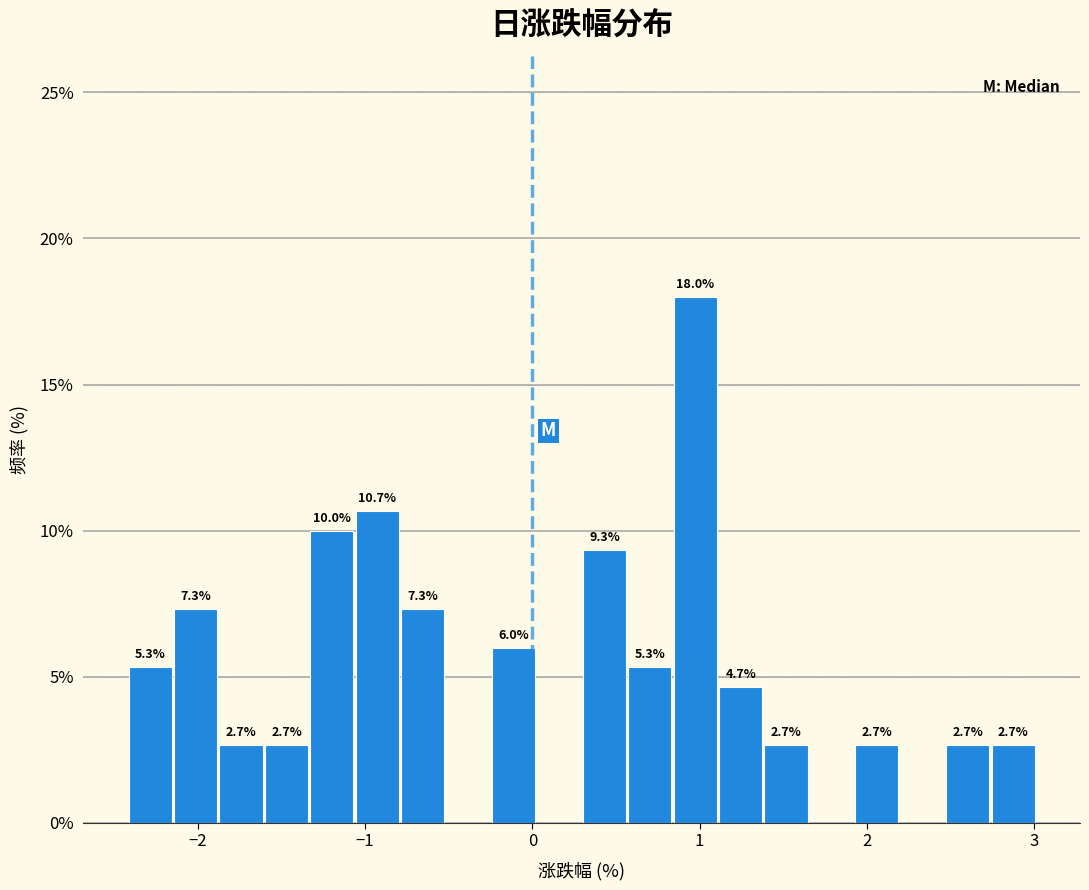

Read against the x-axis, roughly where is the centre of the tallest bar?

1.0